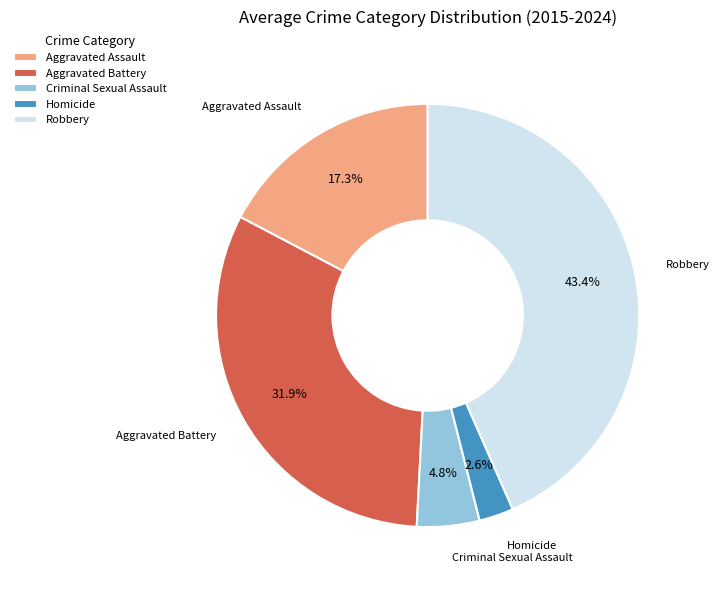

What percentage do Homicide and Criminal Sexual Assault together represent?

7.4%